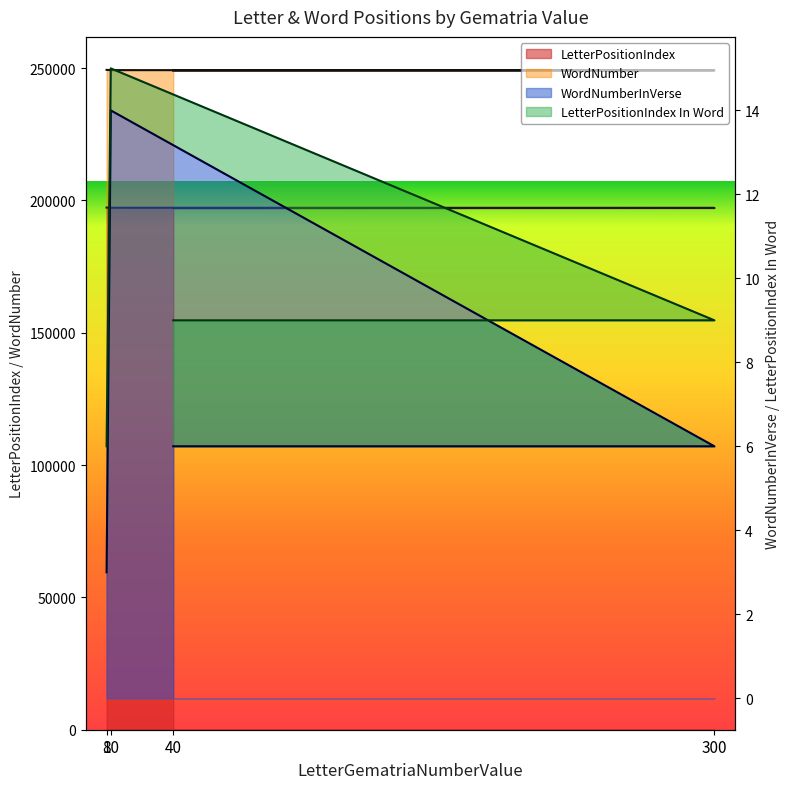

How many LetterPositionIndex values are between 197138 and 197274?

3